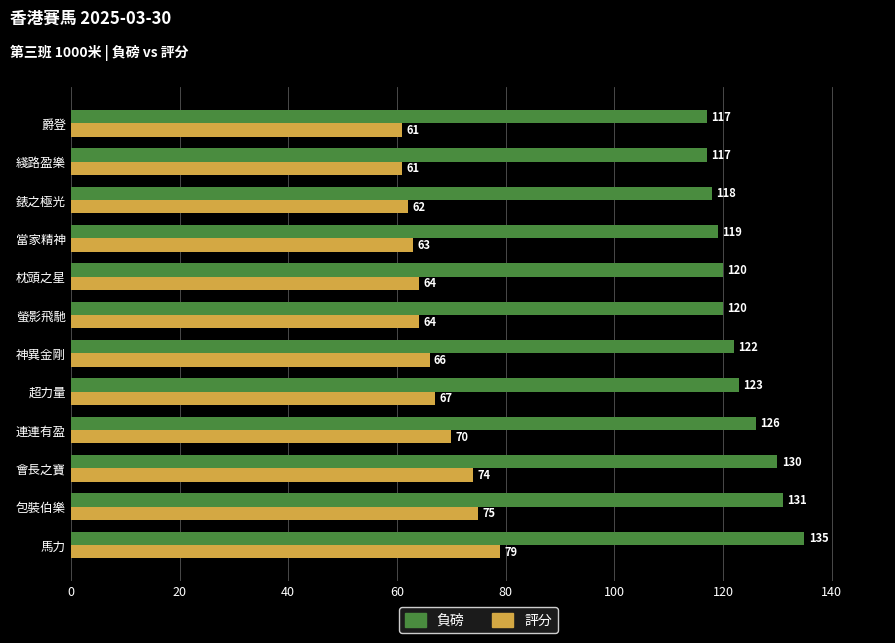

What is the difference between the maximum and minimum values in the 負磅 series?

18